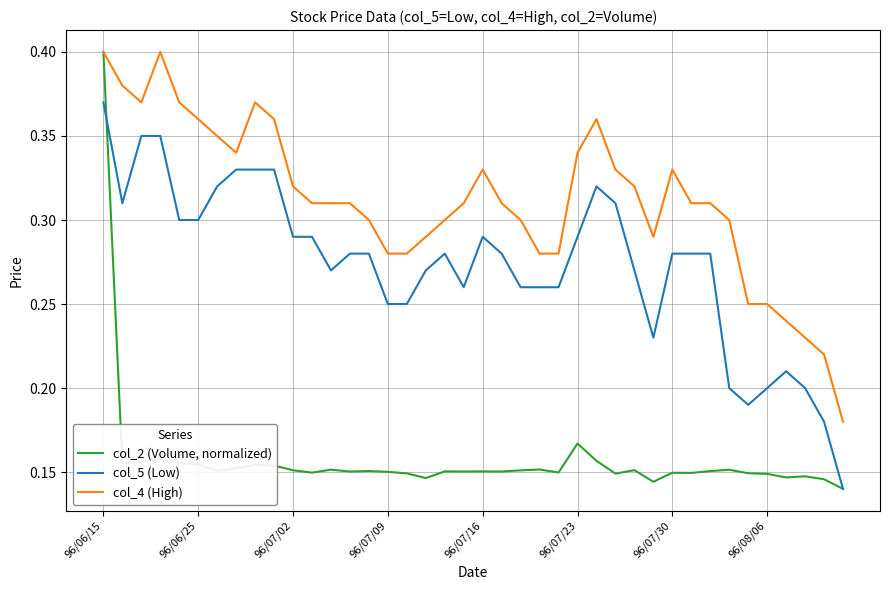

True or false: col_4 (High) and col_5 (Low) cross at least once.

False